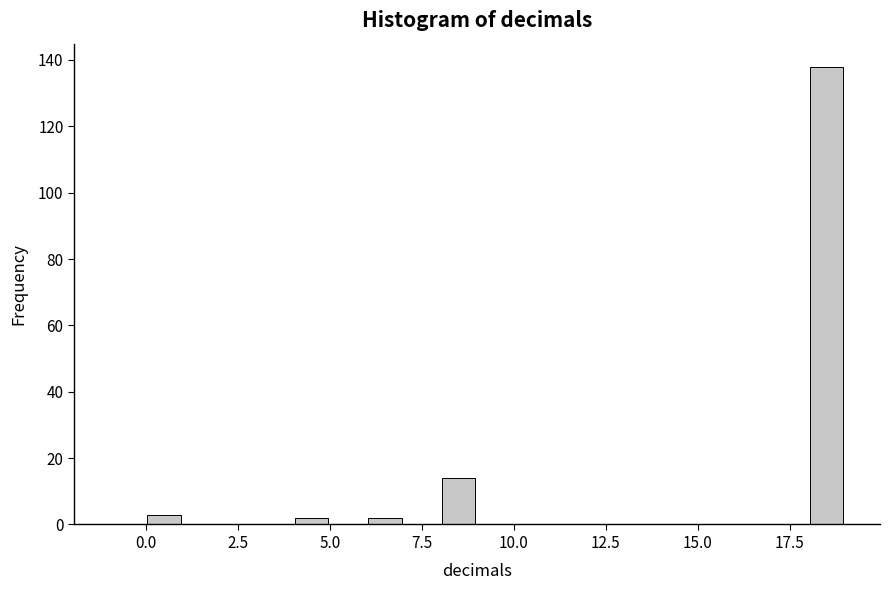

Read against the x-axis, roughly where is the centre of the tallest bar?

18.5